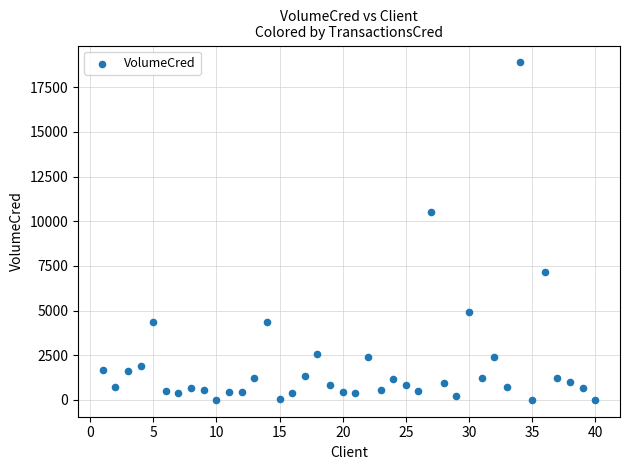

What is the range of X values (max minus min)?

39.0